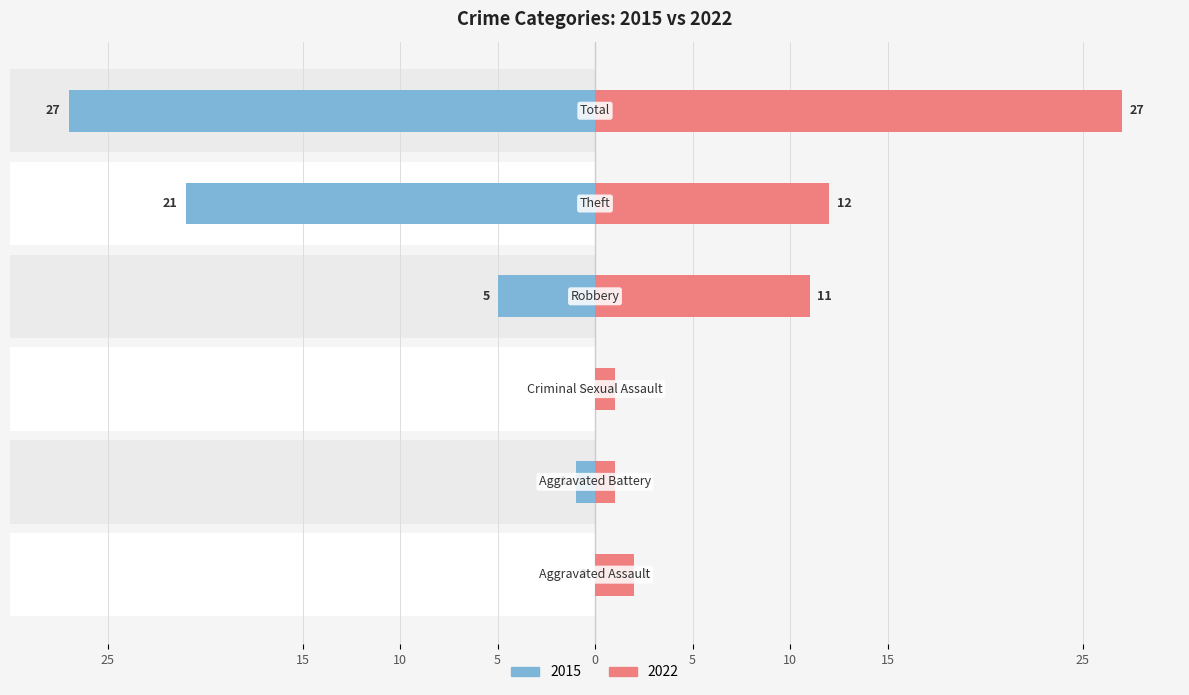

Rank the categories by 2022 value from lowest to highest.

Aggravated Battery, Criminal Sexual Assault, Aggravated Assault, Robbery, Theft, Total